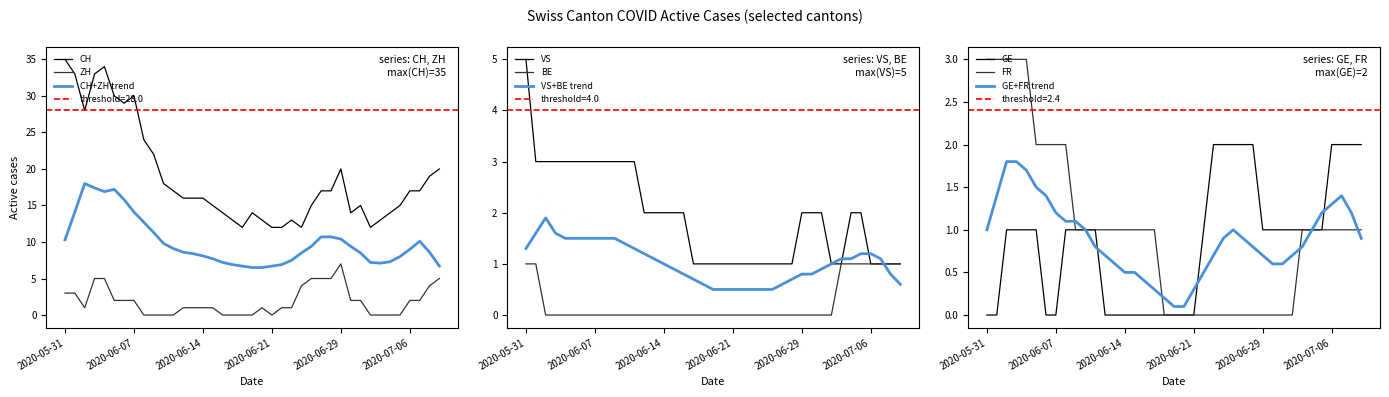

Which series ends up on top after the final intersection of ZH and VS?

ZH